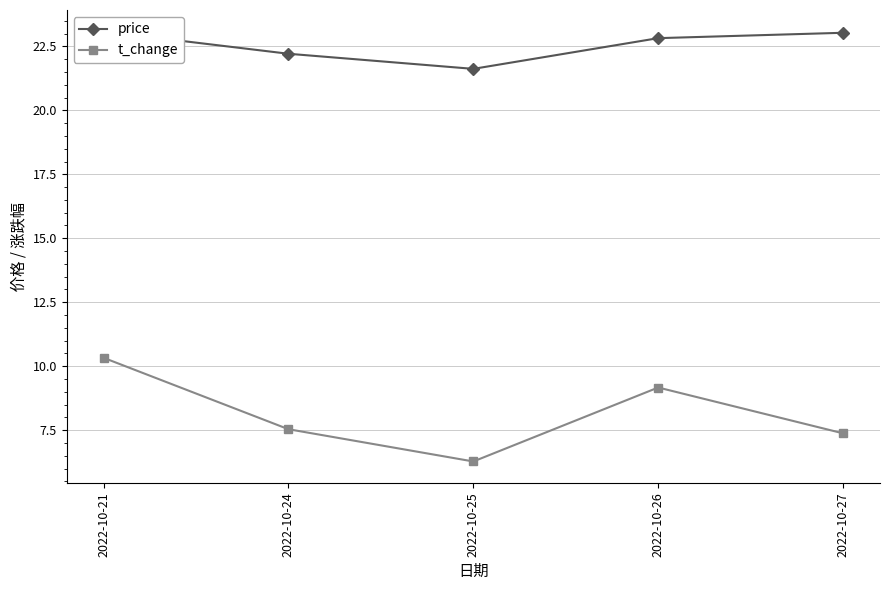

Is the value of t_change at 2022-10-26 greater than the value of price at 2022-10-25?

No